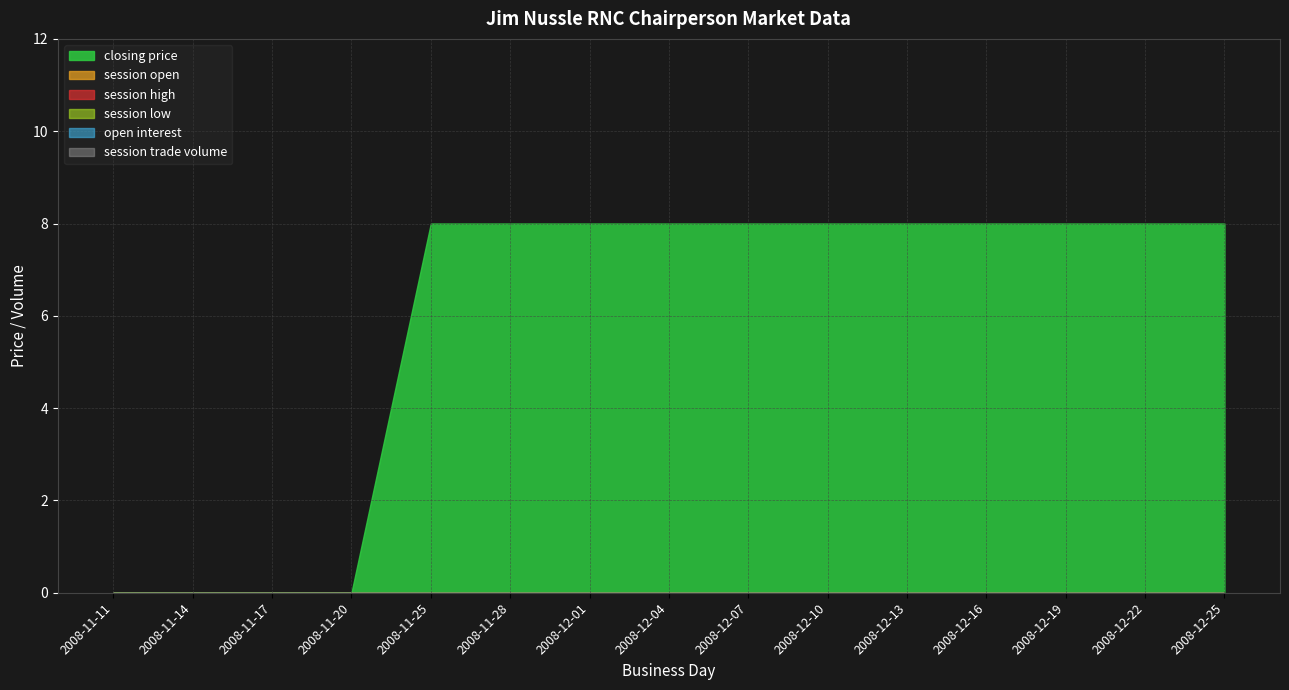

What position from the left is 2008-11-11?

1